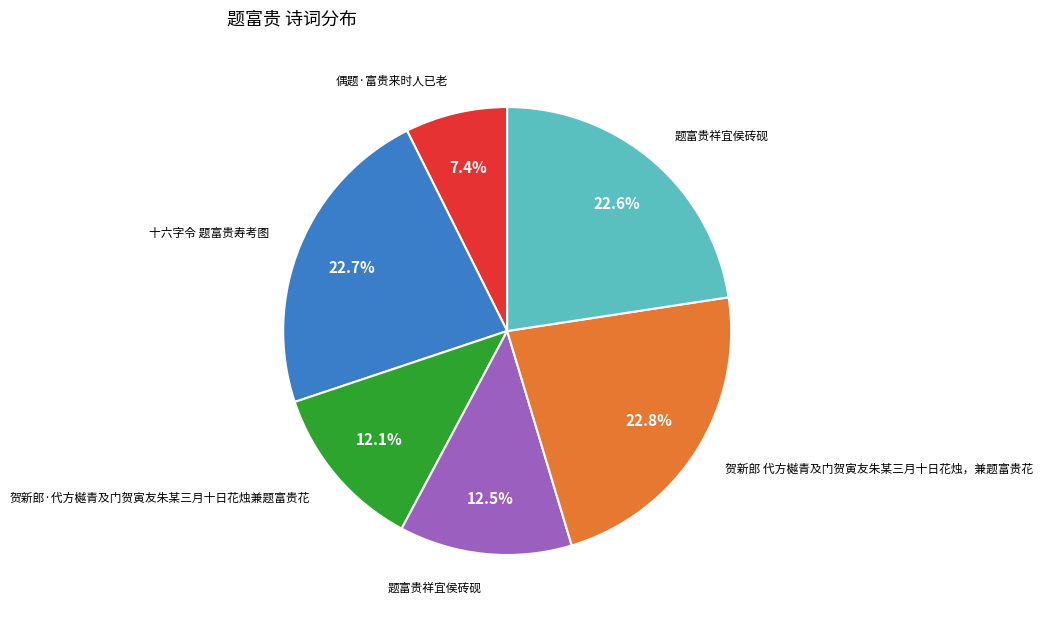

Is there any slice that represents more than half of the pie?

No